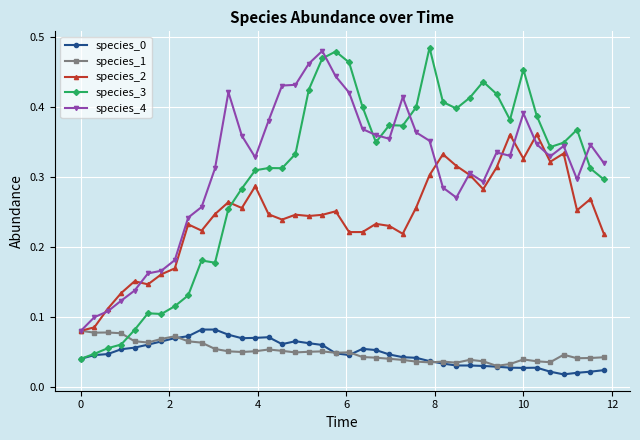

True or false: species_4 and species_0 cross at least once.

False